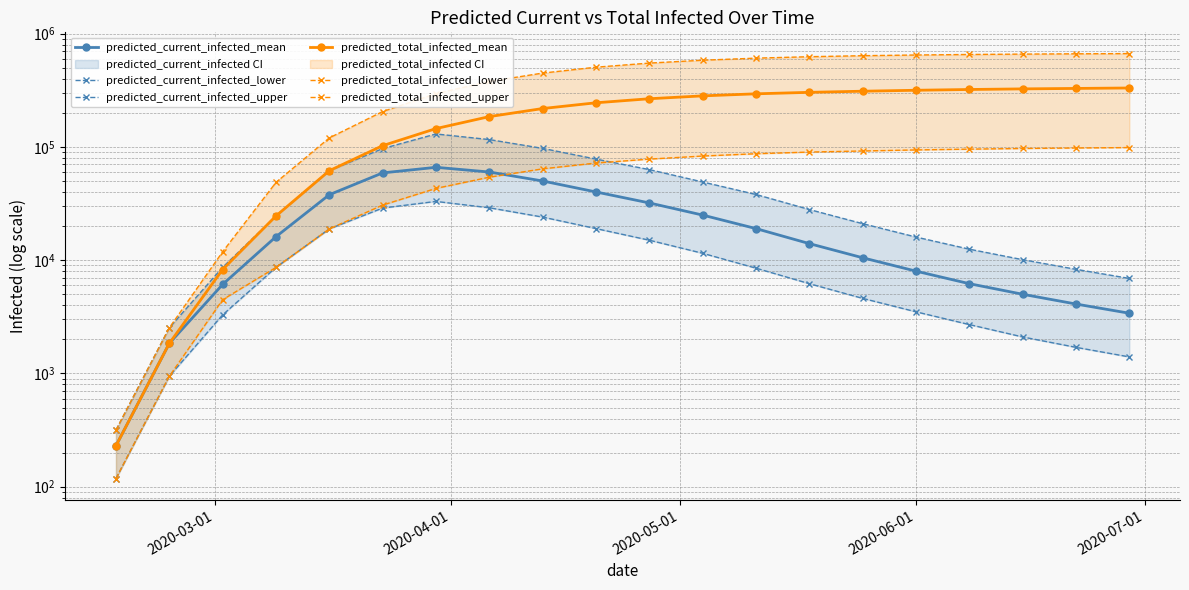

How many interior local peaks does the predicted_current_infected_lower series have?

1